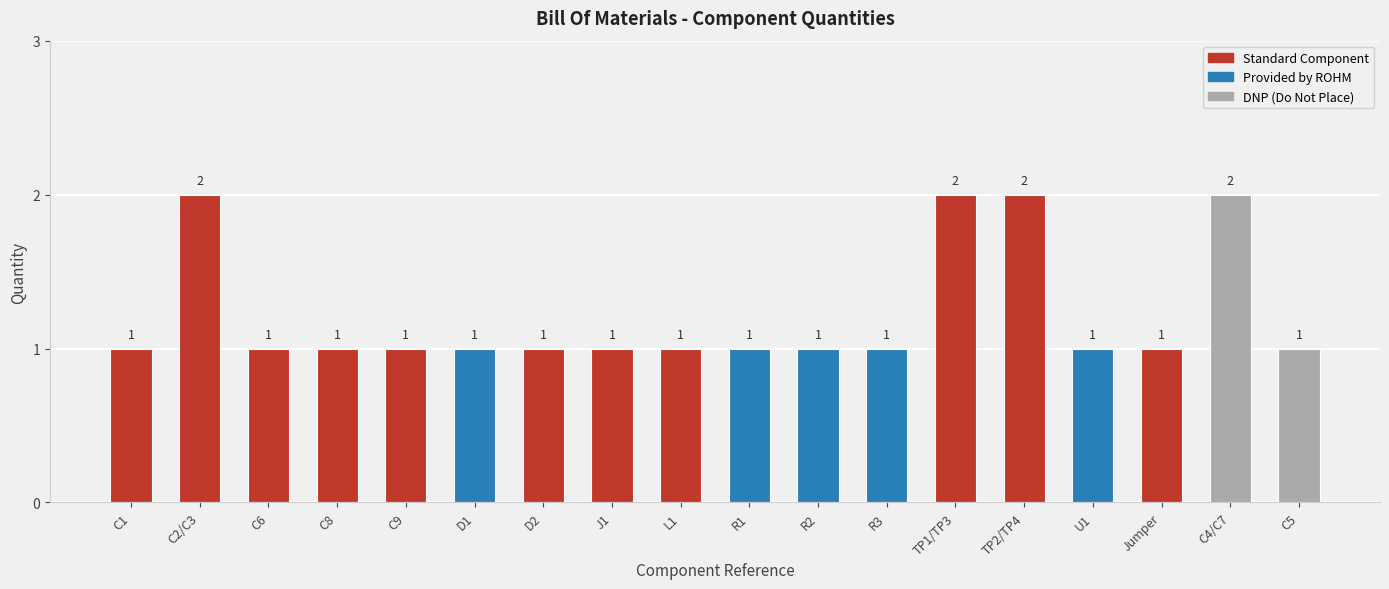

What is the value of the 6th bar from the left?

1